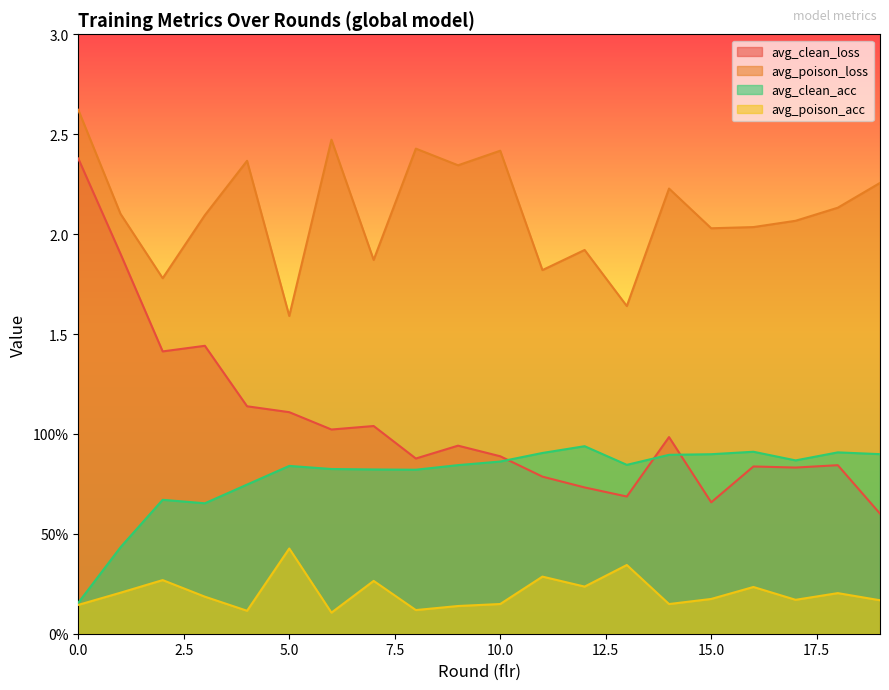

Rank the categories by avg_poison_acc value from highest to lowest.

5, 13, 11, 2, 7, 12, 16, 1, 18, 3, 15, 17, 19, 10, 14, 0, 9, 8, 4, 6